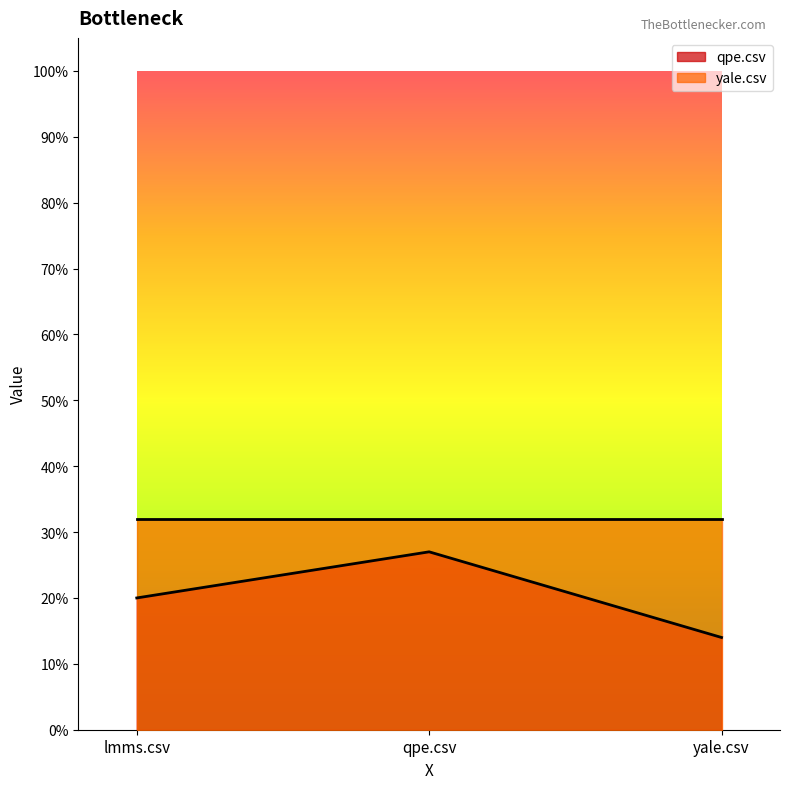

What is the value of the 1st point from the left?

0.2